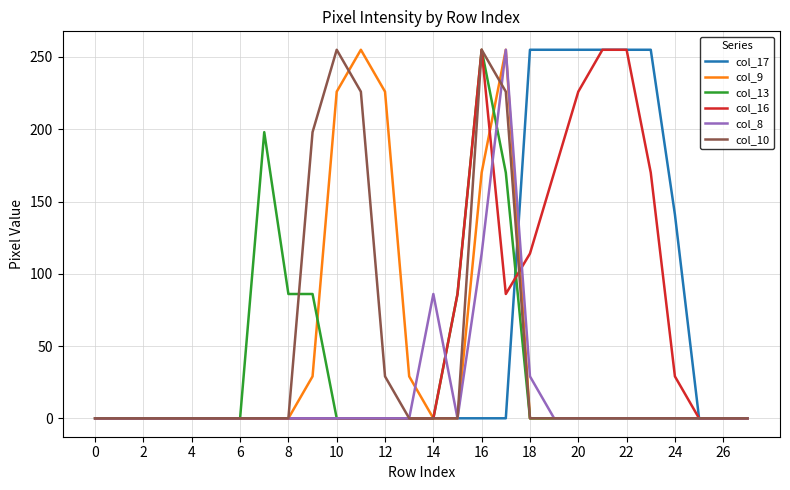

What is the difference between the second highest and second lowest values in the col_13 series?

198